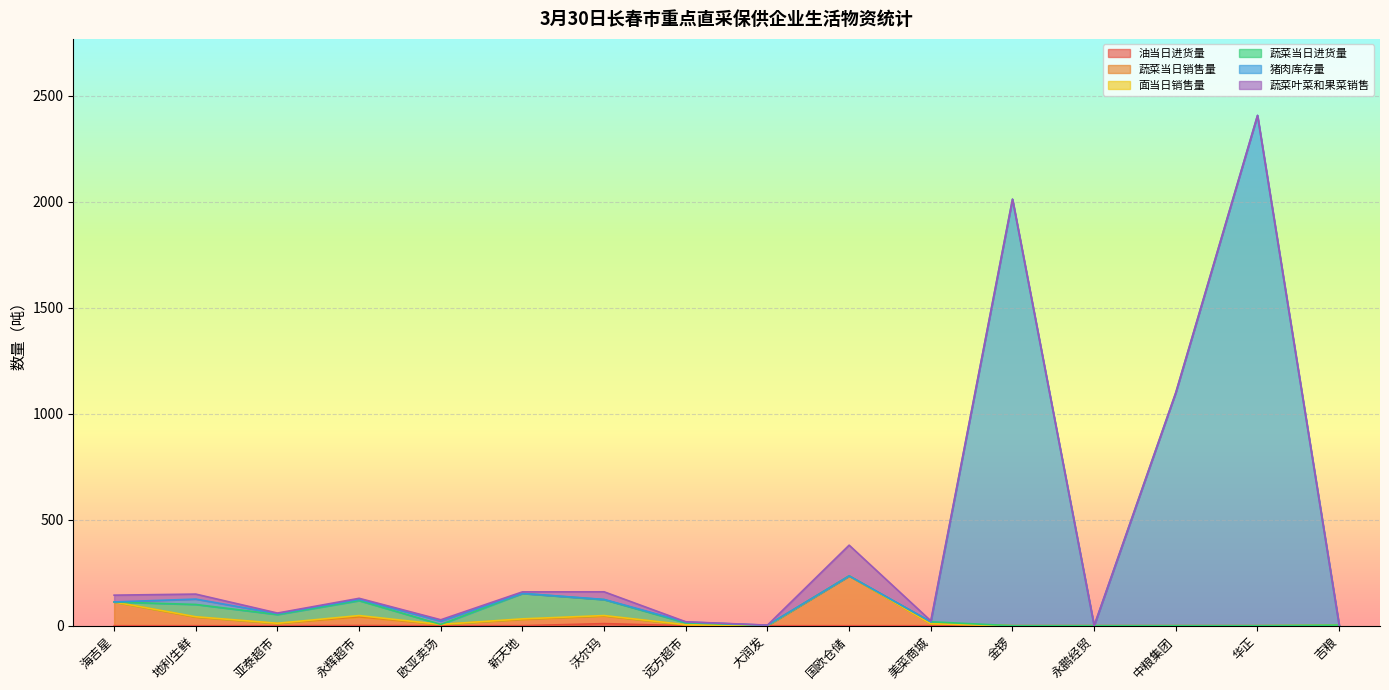

At which label is 猪肉库存量 closest to 1203?

中粮集团